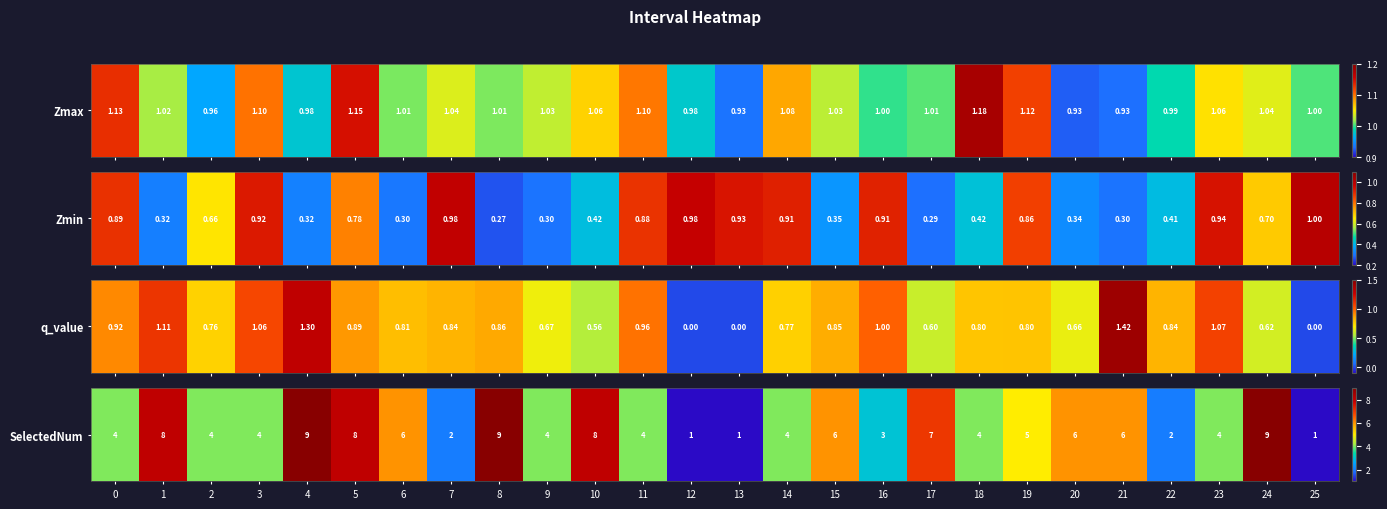

Which label corresponds to the largest value in the chart?

4